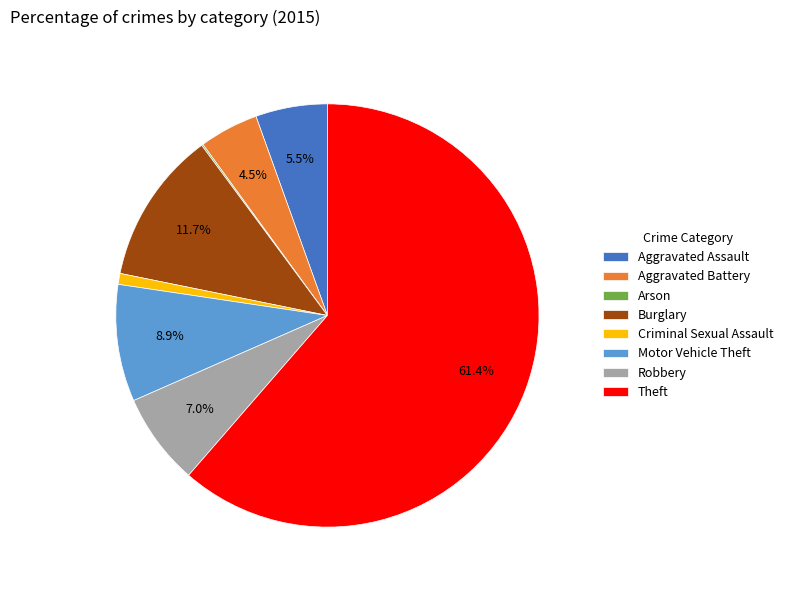

Approximately how many times larger is the value at Aggravated Battery compared to Criminal Sexual Assault?

5.4